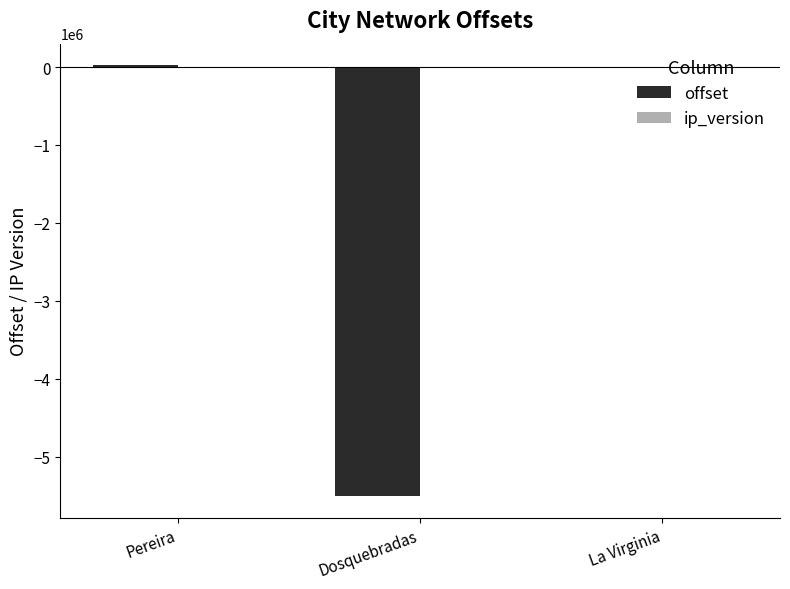

What is the total value across all series at Pereira?

23362